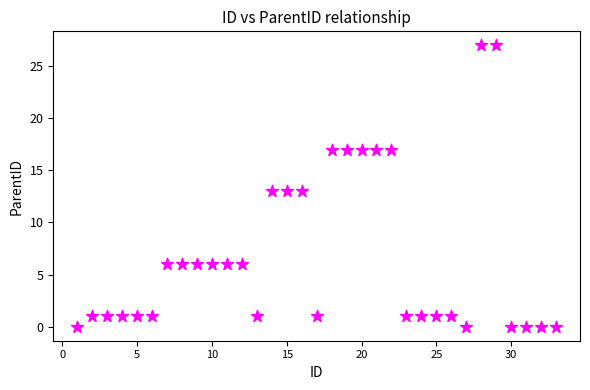

What is the range of X values (max minus min)?

32